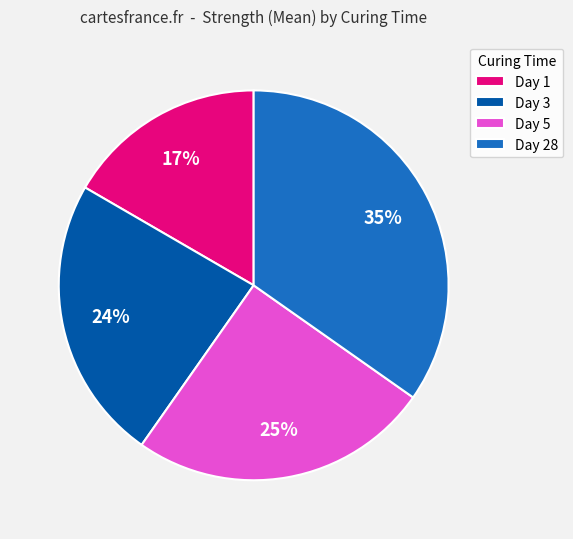

Which slice is the largest?

Day 28